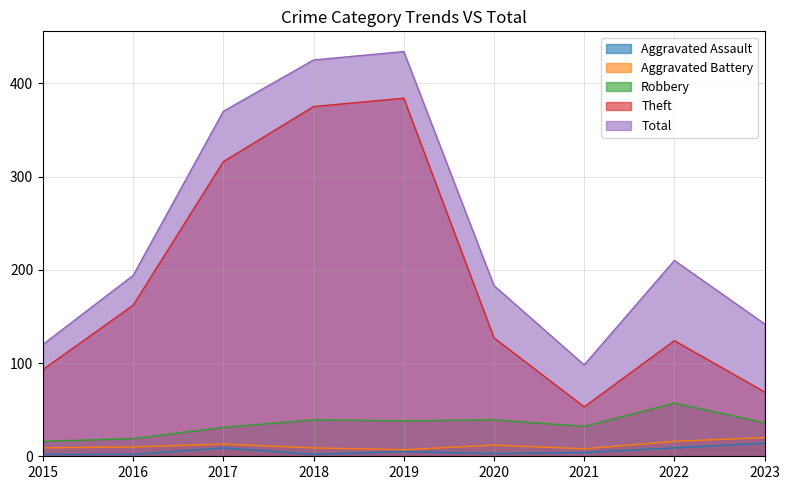

At which label does Total first exceed 194?

2017